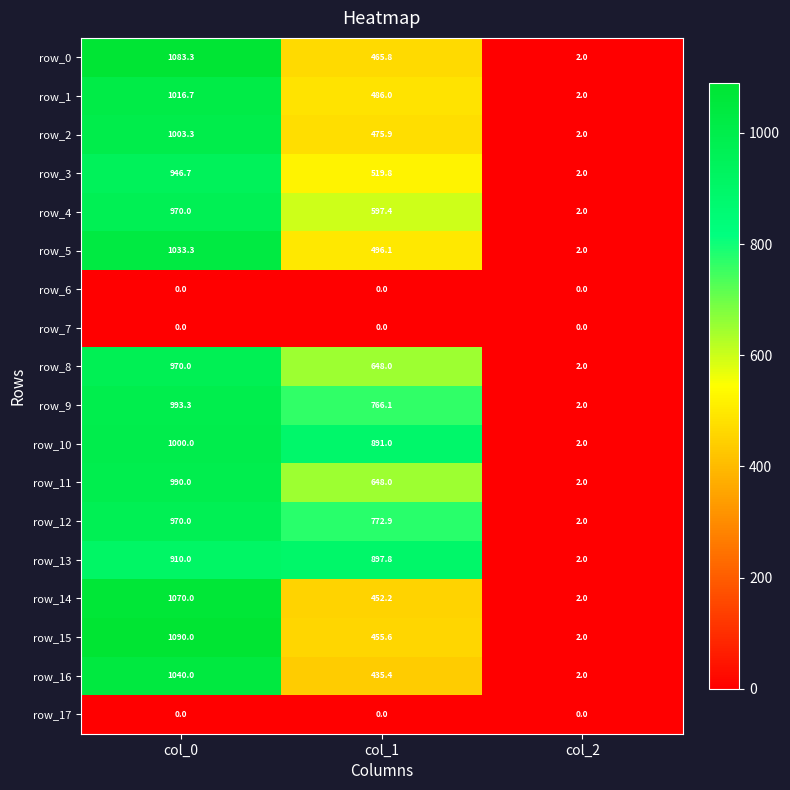

What is the sum of the row_9 values at col_2 and col_1?

768.1